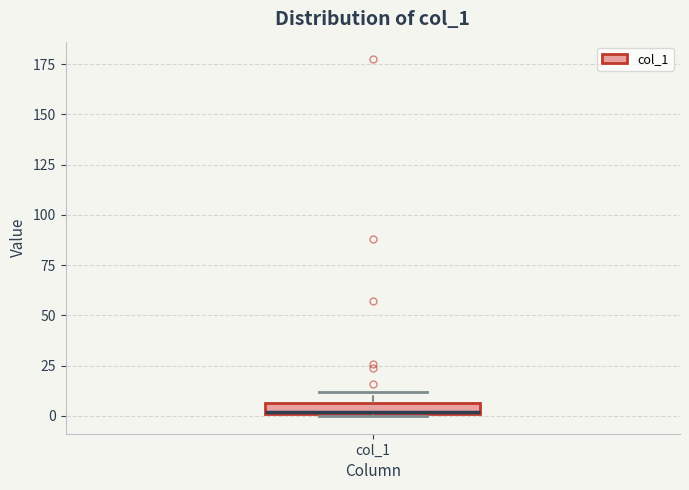

Where is the upper edge of the box for col_1 on the y-axis? The values are not printed on the chart, so give them approximately, as read against the axis.

5